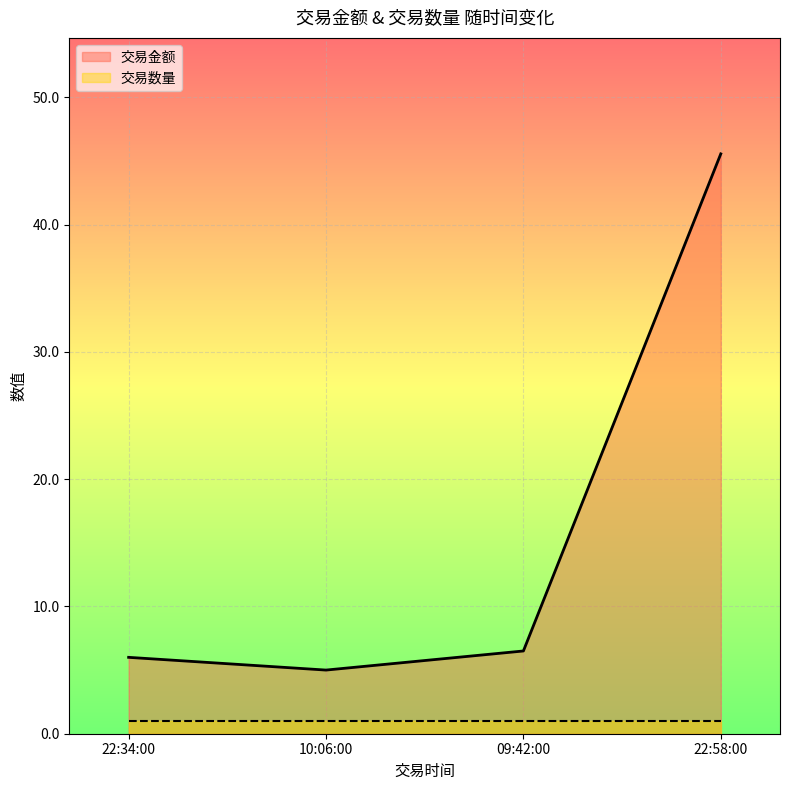

What is the label of the 4th point from the right?

22:34:00